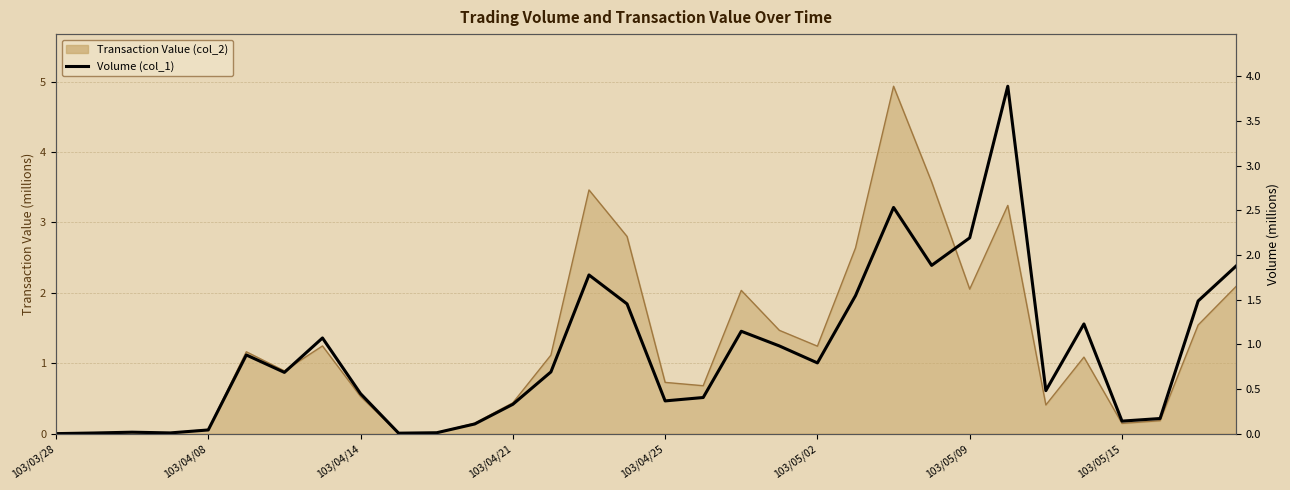

List the labels in order of value, largest first.

25, 22, 24, 23, 31, 14, 21, 30, 15, 27, 18, 103/05/15, 19, 103/05/02, 20, 13, 103/05/09, 26, 8, 17, 16, 12, 29, 28, 11, 103/04/25, 103/04/14, 10, 103/04/21, 103/04/08, 9, 103/03/28